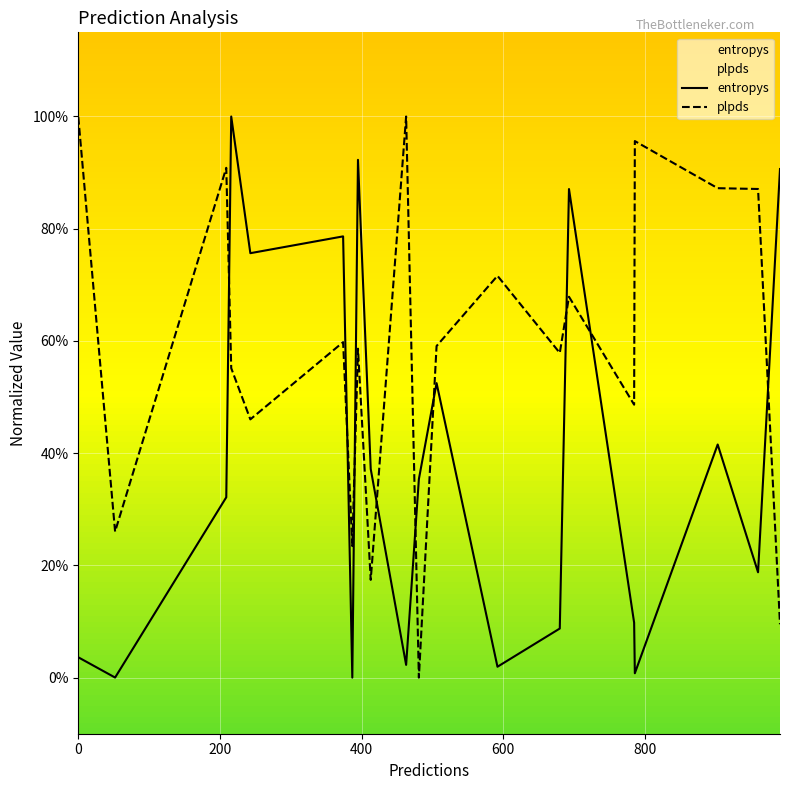

Reading right to left, transcribe all the data shown in this chart.

entropys: 0.9	0.2	0.4	0.0	0.1	0.9	0.1	0.0	0.5	0.4	0.0	0.4	0.9	0.0	0.8	0.8	1.0	0.3	0.0	0.0
plpds: 0.1	0.9	0.9	1.0	0.5	0.7	0.6	0.7	0.6	0.0	1.0	0.2	0.6	0.2	0.6	0.5	0.6	0.9	0.3	1.0